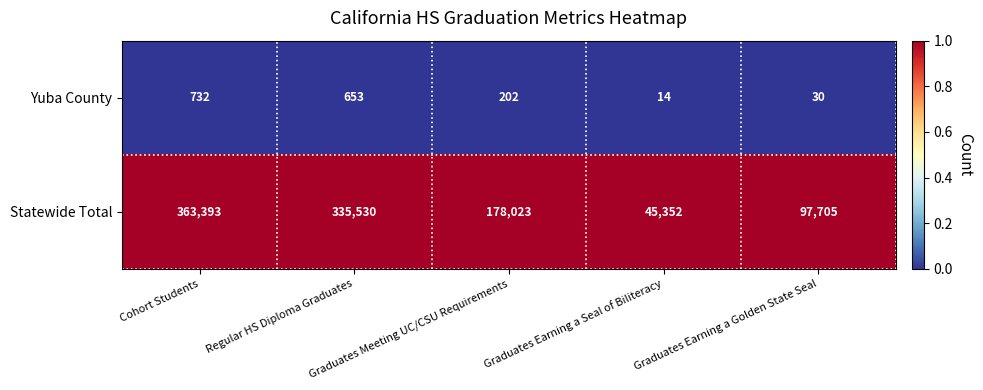

What is the lowest value of the Yuba County series?

14